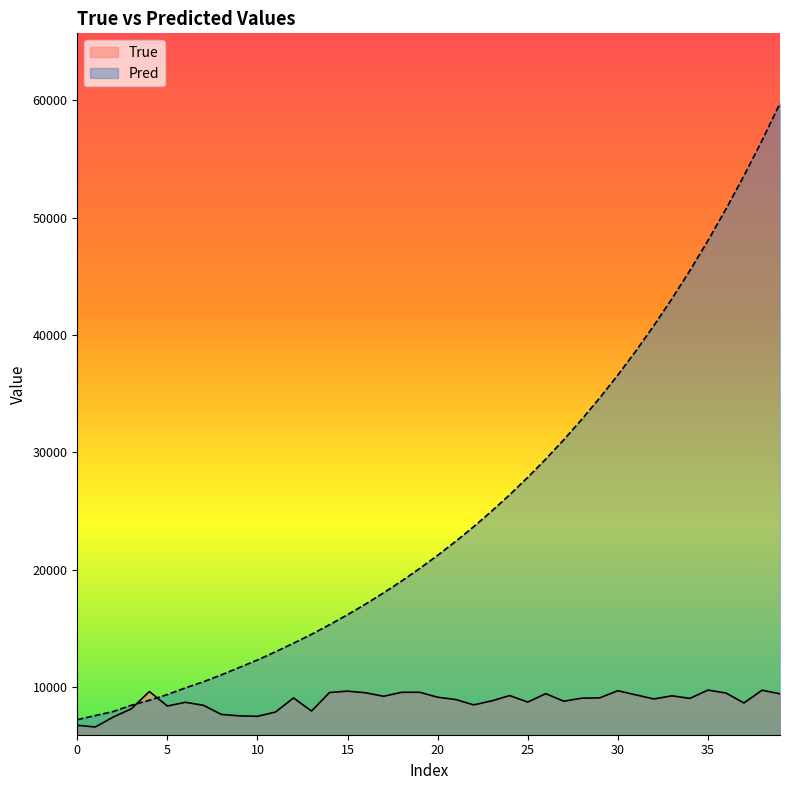

True or false: Pred and True intersect in this chart.

True